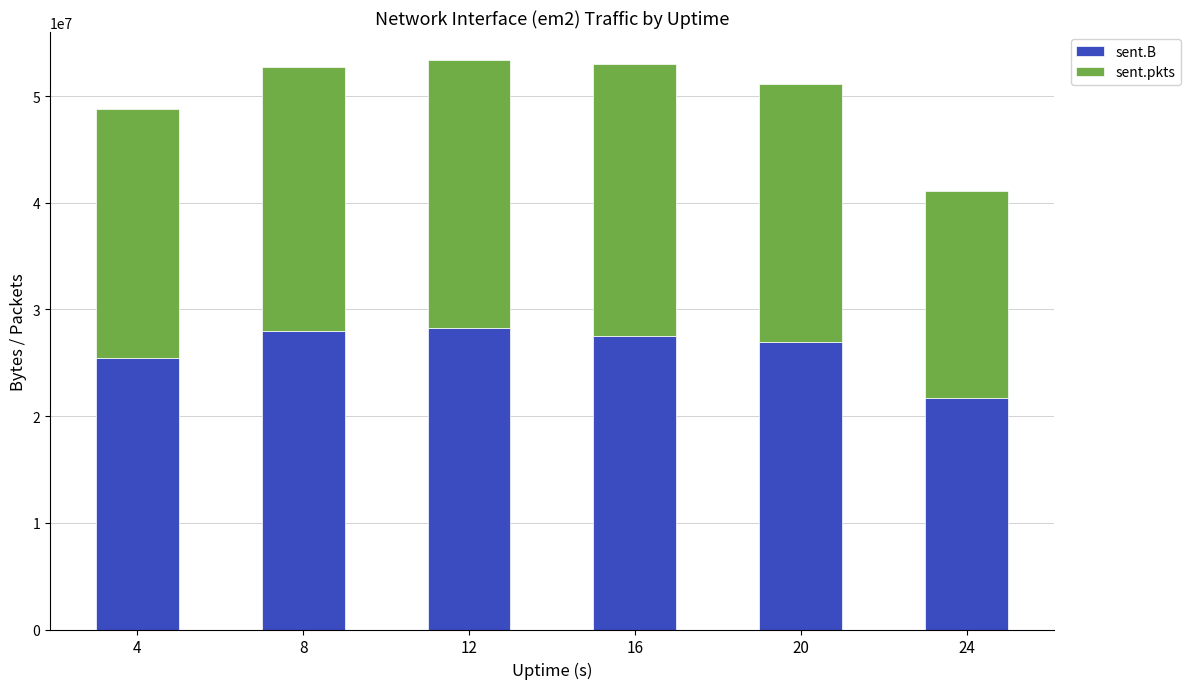

Are the bars horizontal?

No